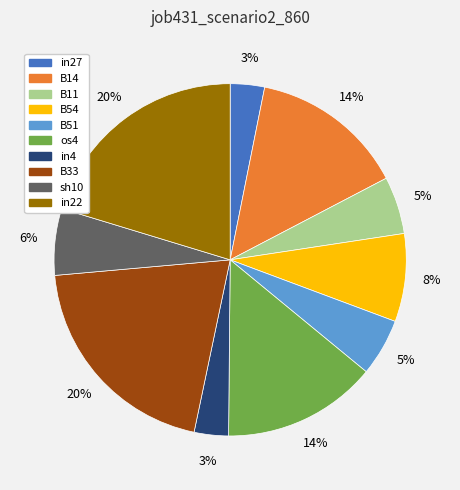

The sh10 slice represents 6% of the pie. True or false?

True